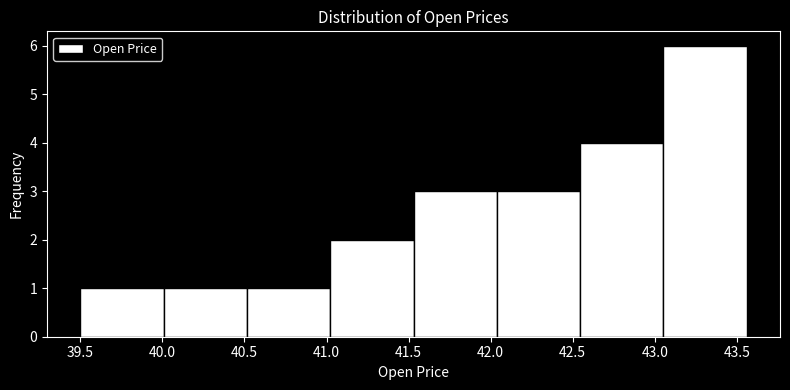

How tall is the bar that spans 43.05 to 43.55 on the x-axis? Neither the bar edges nor the heights are printed on the chart, so give them approximately, as read against the axes.

6